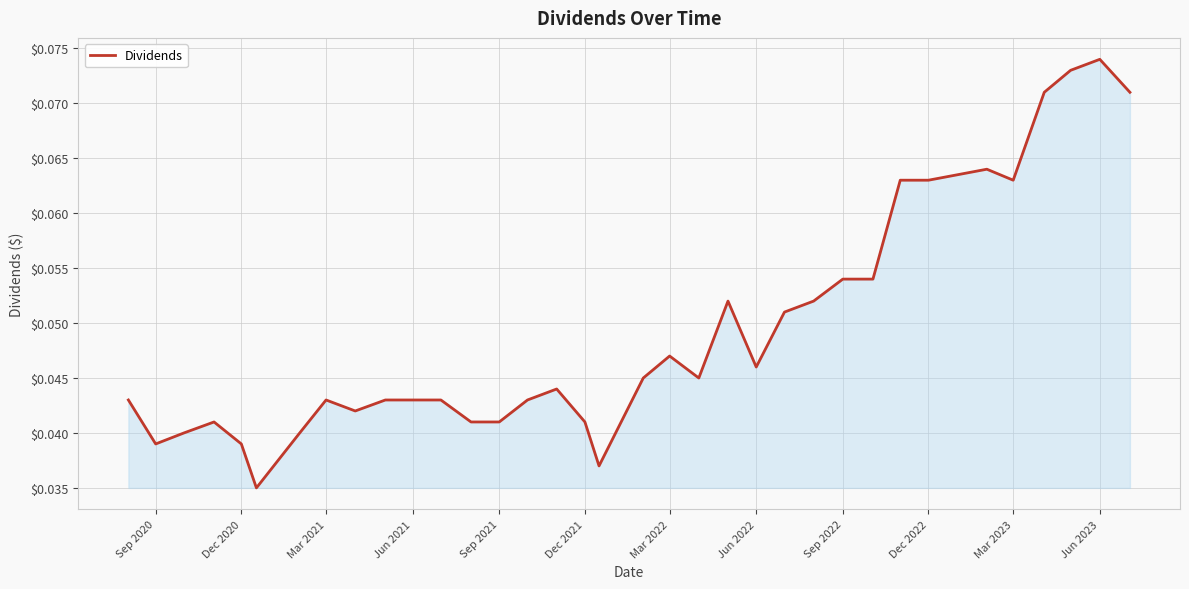

Does the chart have visible grid lines?

Yes